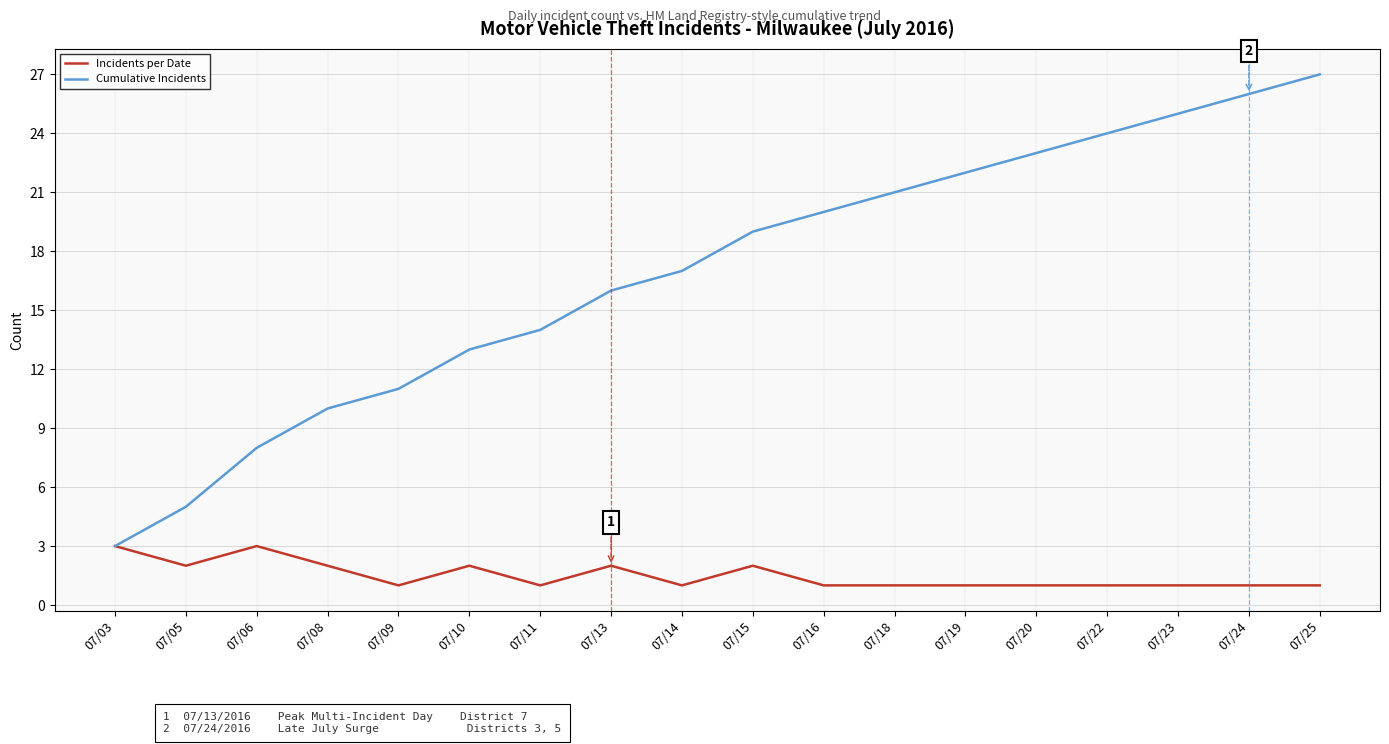

At which category is the sum across all series the highest?

07/25